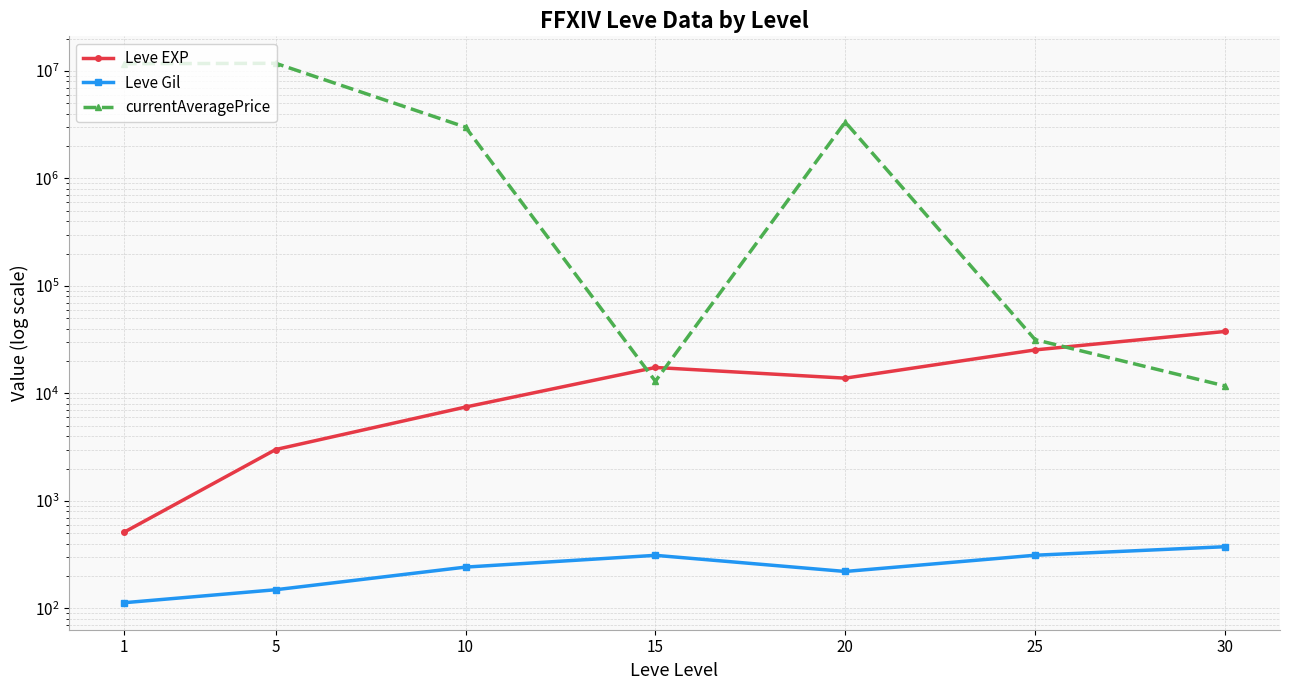

Reading right to left, what are all the values shown in this chart?

Leve EXP: 37715.0	25410.0	13876.7	17445.0	7475.0	3008.3	510.2
Leve Gil: 375.2	312.7	220.8	312.0	242.5	149.3	113.0
currentAveragePrice: 11750.0	31668.6	3348211.6	13000.0	3000000.0	11778048.9	11671754.0